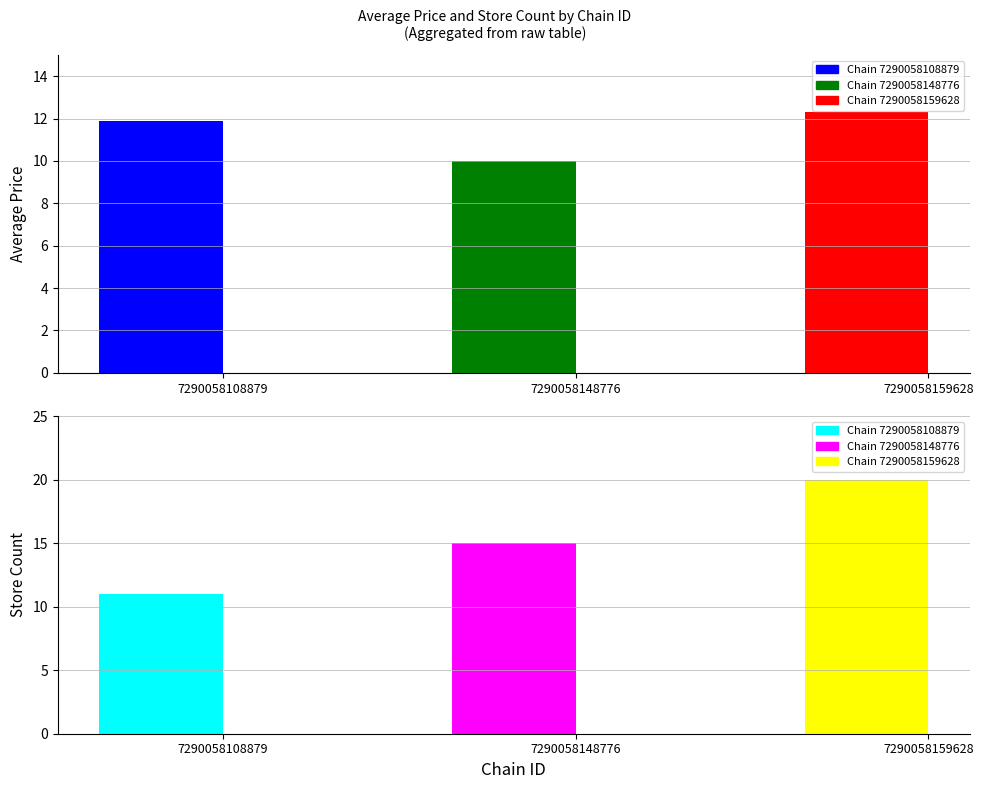

What is the difference between the maximum and minimum values in the store_count series?

9.0